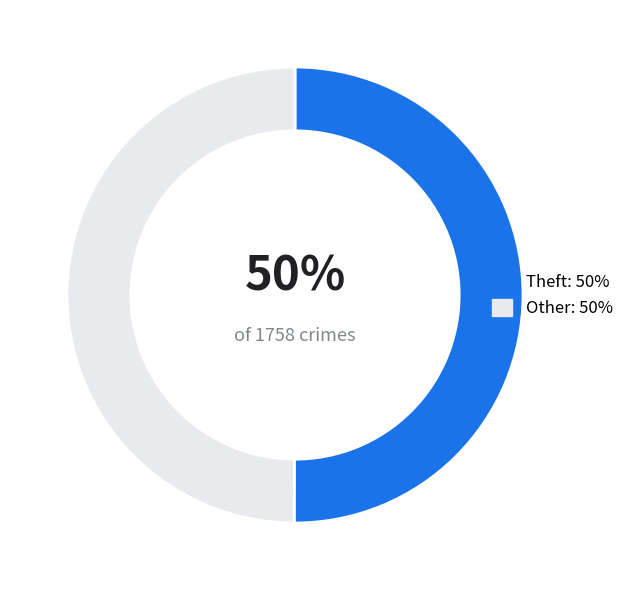

To the nearest percent, what is the average slice percentage?

50%